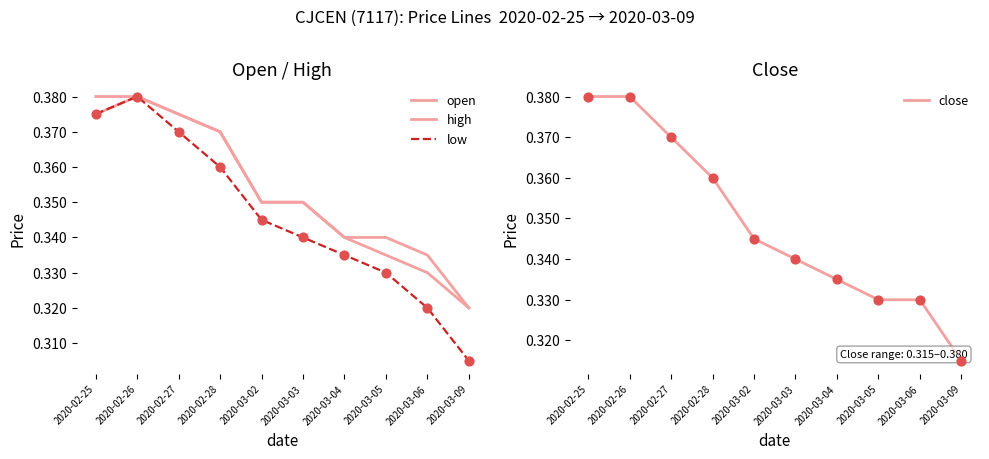

What are all the series names shown in the legend?

open, high, low, close